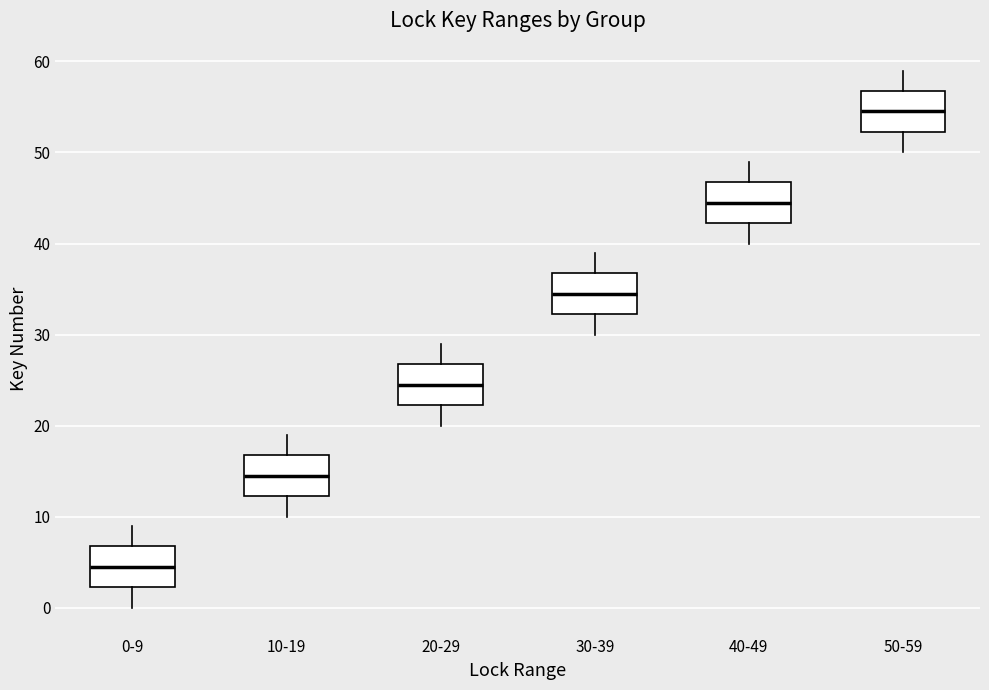

Reading left to right, transcribe this box plot: for each box, give where its median line is, the range the box spans, and where its two whiskers end, as read against the y-axis. The values are not printed on the chart, so give them approximately, as read against the axis.

0-9: median 5, box 2 to 7, whiskers 0 to 9
10-19: median 15, box 12 to 17, whiskers 10 to 19
20-29: median 25, box 22 to 27, whiskers 20 to 29
30-39: median 35, box 32 to 37, whiskers 30 to 39
40-49: median 45, box 42 to 47, whiskers 40 to 49
50-59: median 55, box 52 to 57, whiskers 50 to 59